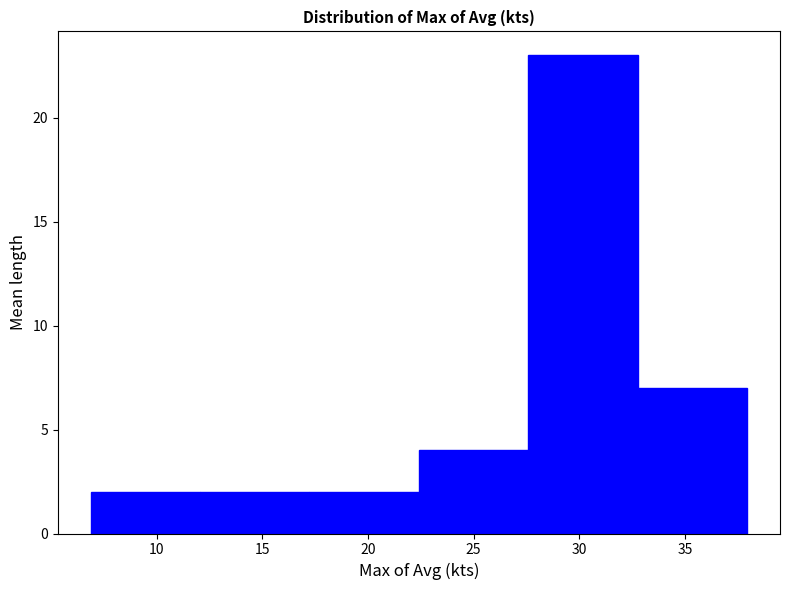

Which range on the x-axis has the tallest bar?

27.5 to 33.0